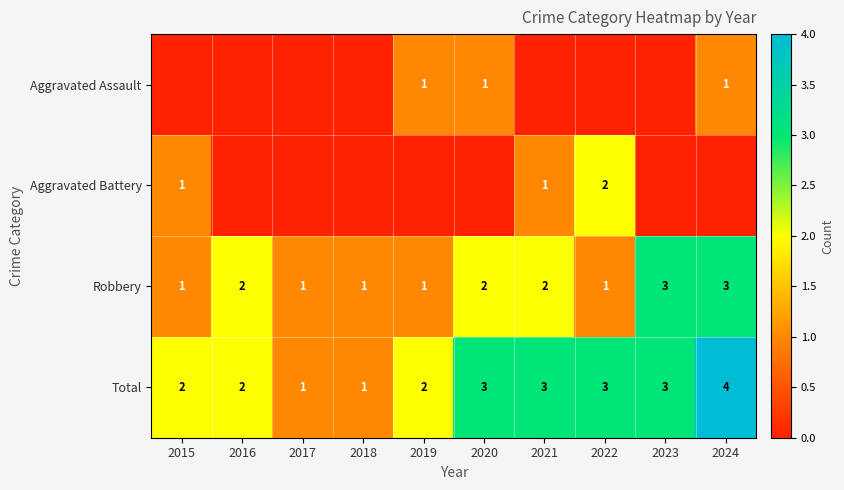

Is it true that Total equals 3 at 2022?

True